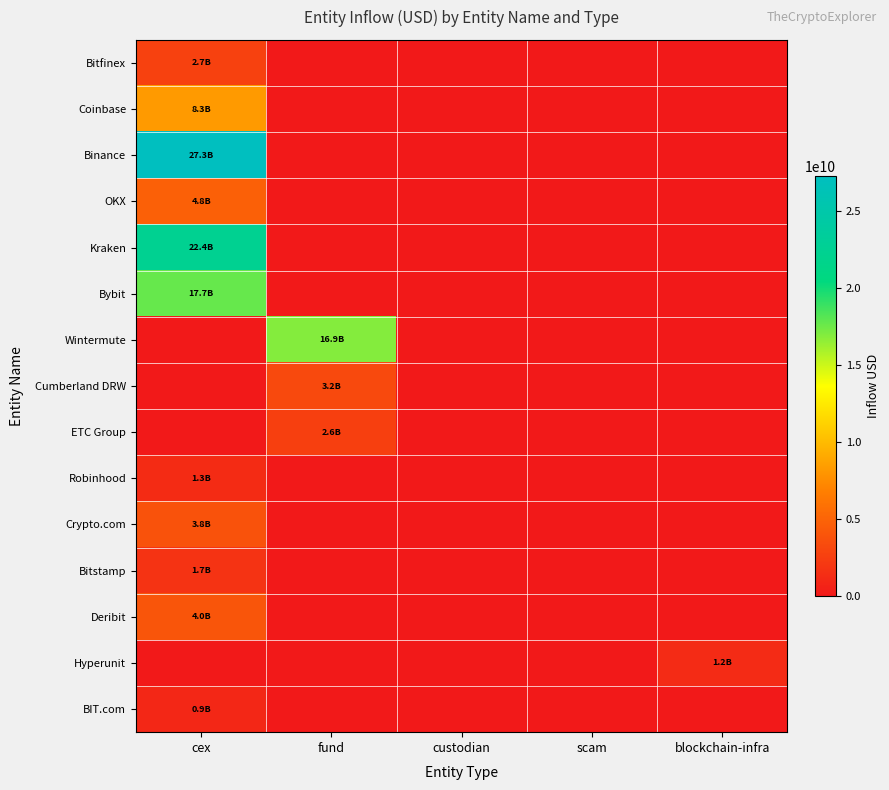

Count the number of categories in the chart.

5